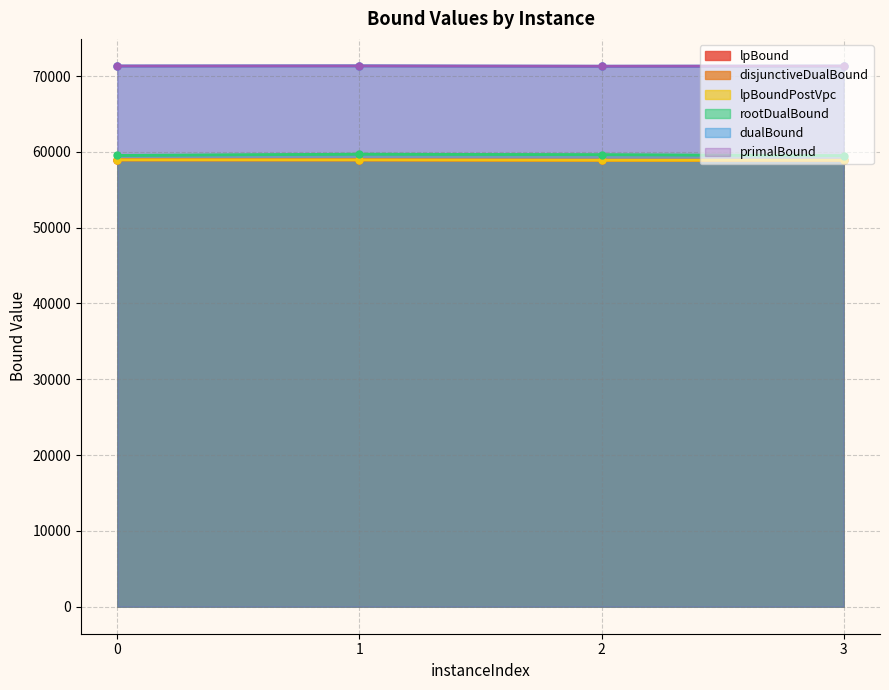

What is the spread (max minus min) of values at 3?

12431.7